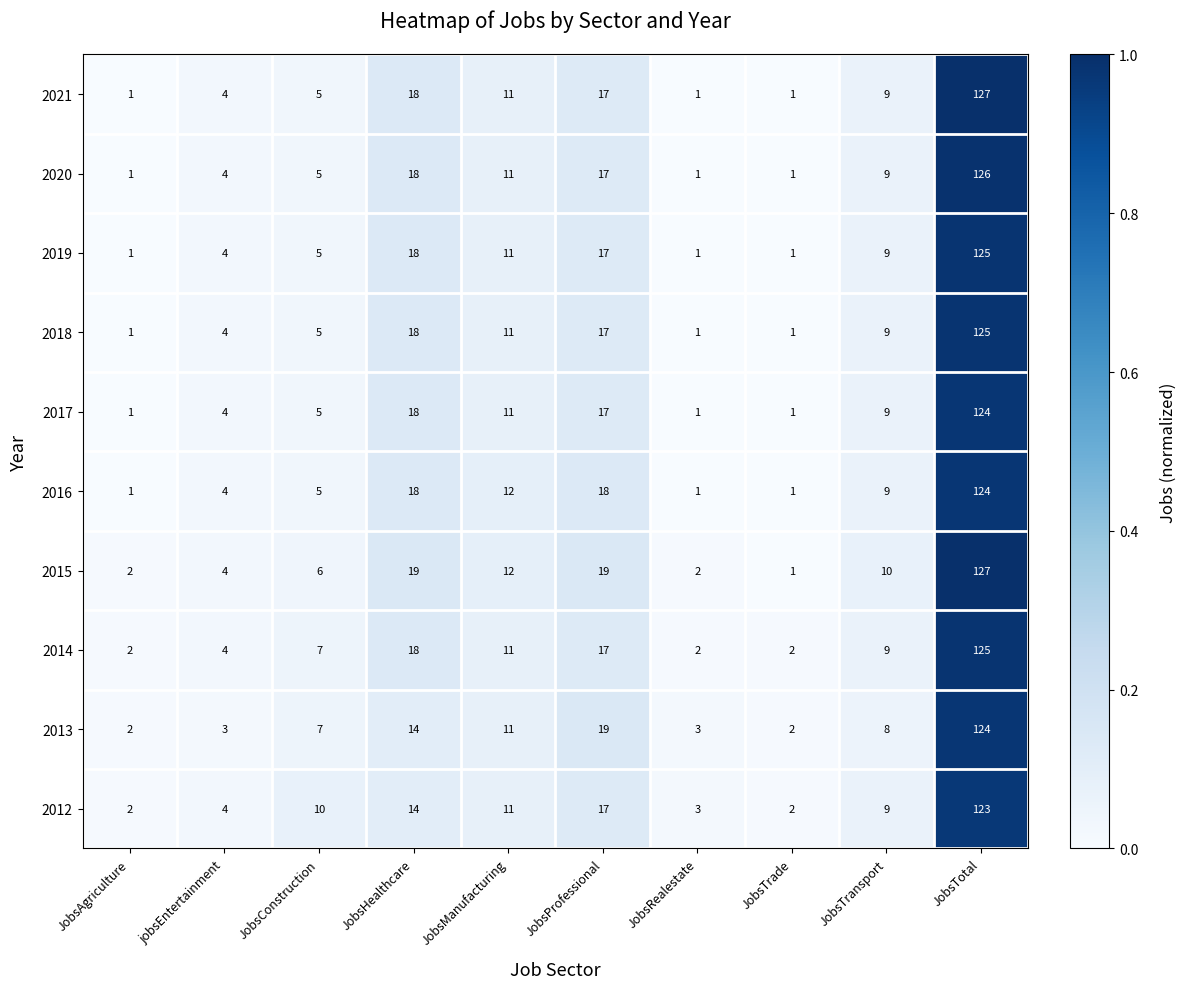

The value of 2020 at JobsConstruction is 2. True or false?

False